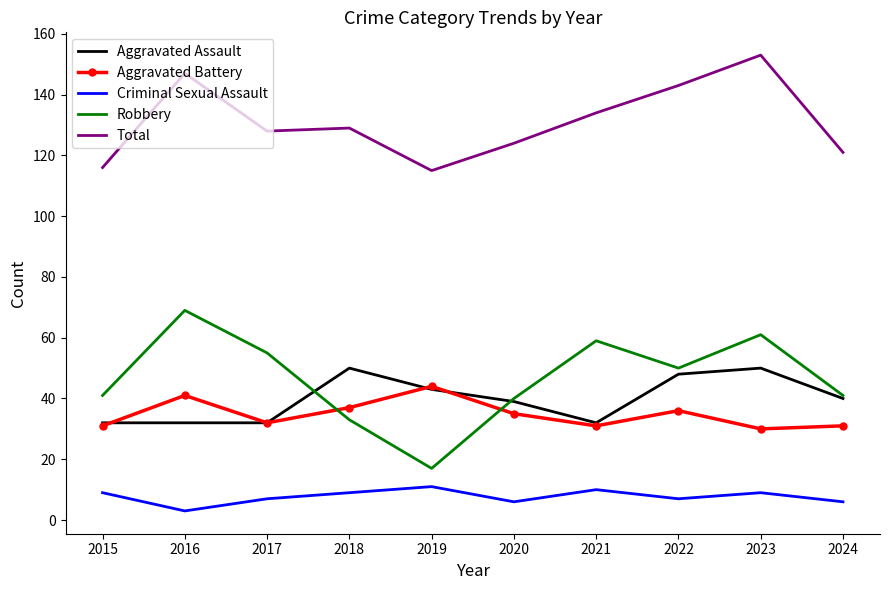

What is the approximate value of Criminal Sexual Assault at 2023?

9